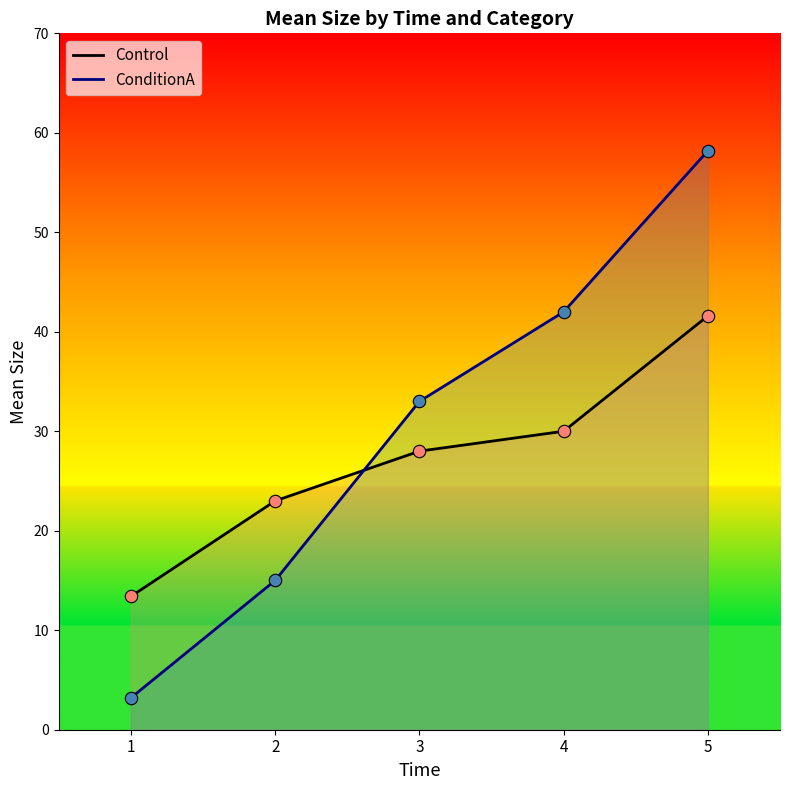

At which category is the sum across all series the highest?

5